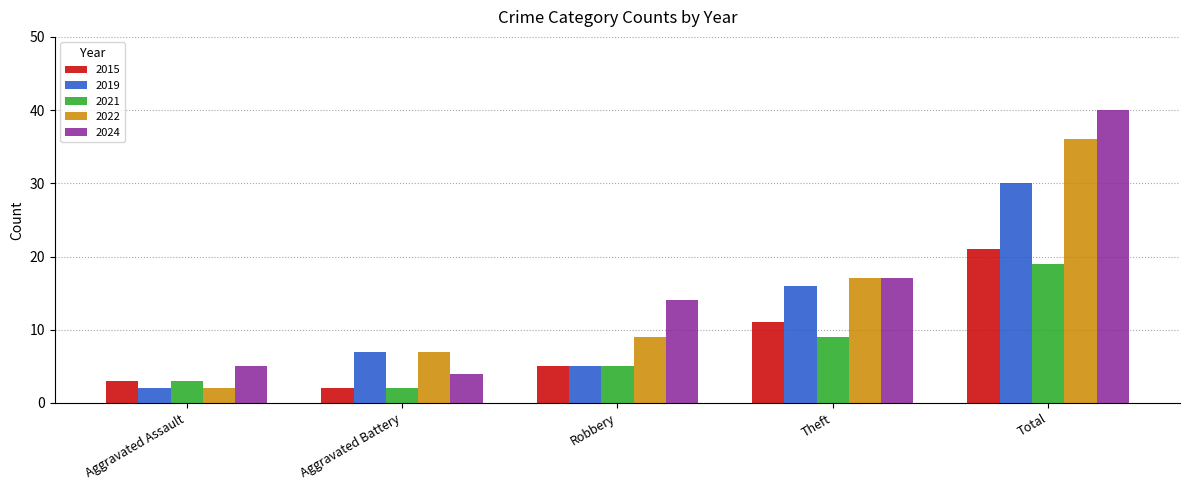

Which series has the widest spread of values?

2024